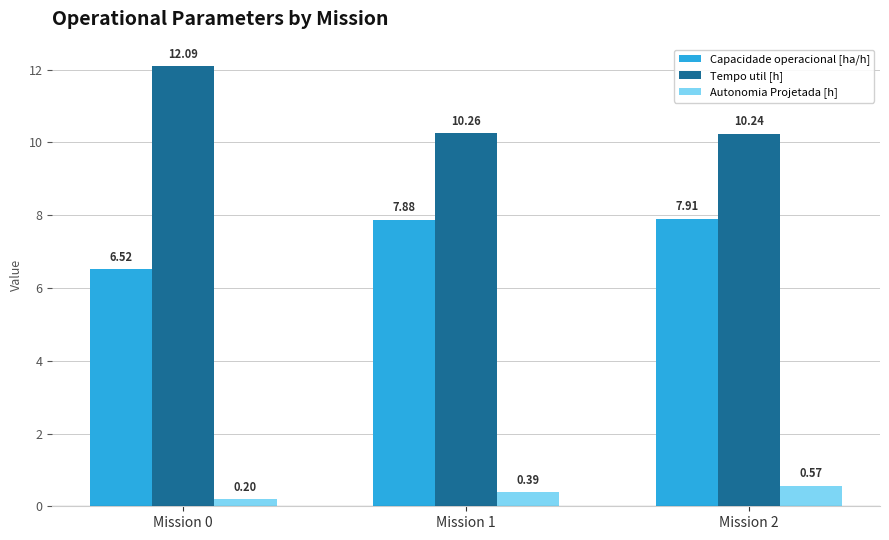

List the series in order of their peak value, highest first.

Tempo util [h], Capacidade operacional [ha/h], Autonomia Projetada [h]